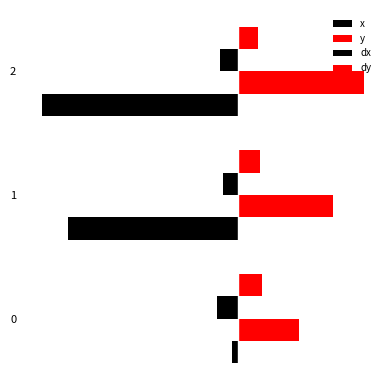

What is the total value across all series at 2?

-140.1